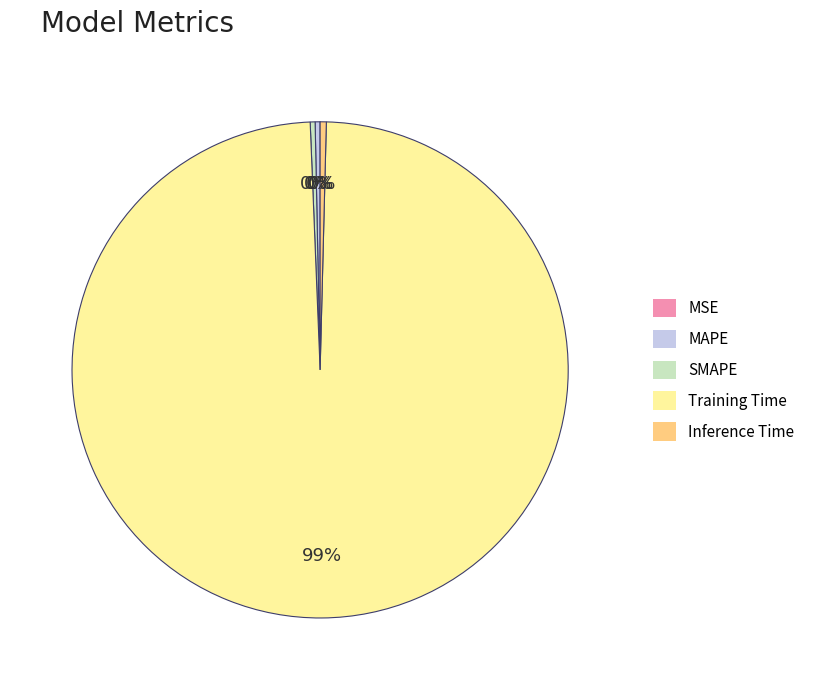

What is the majority slice?

Training Time